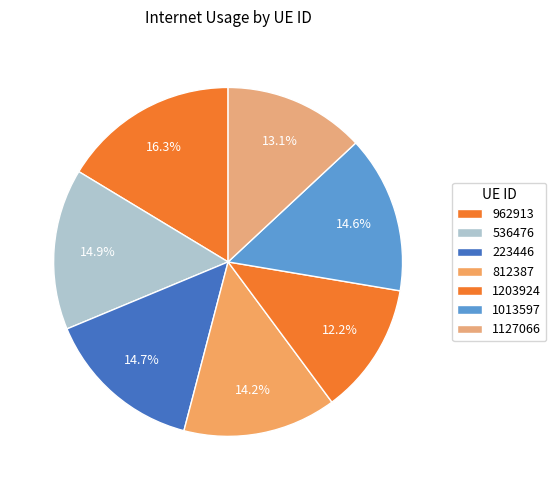

The 536476 slice represents 4% of the pie. True or false?

False